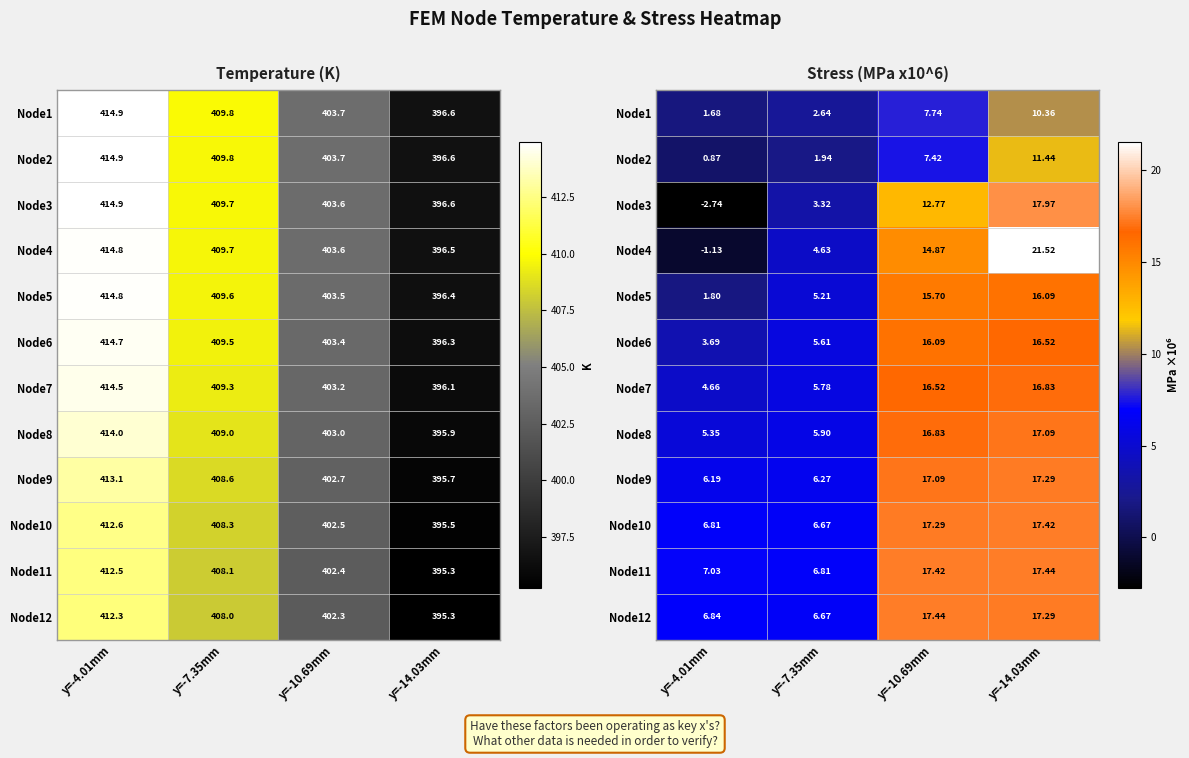

List the labels in order of Node11 value, smallest first.

y=-7.35mm, y=-4.01mm, y=-10.69mm, y=-14.03mm